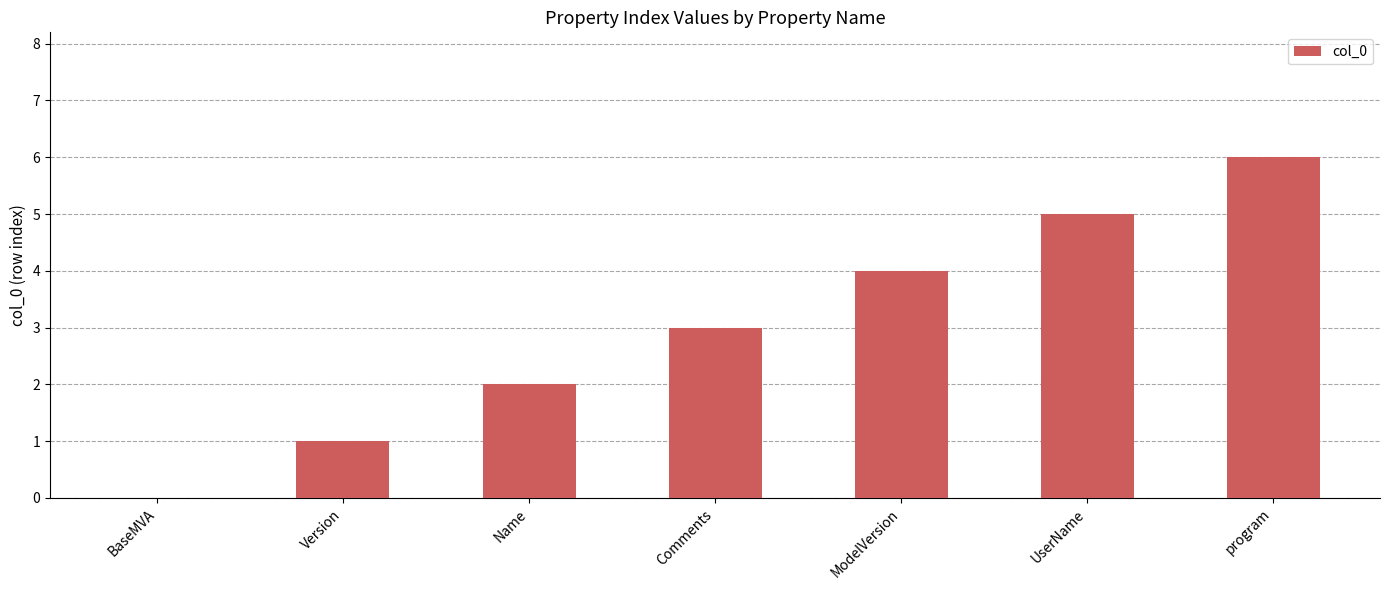

What is the greatest value displayed?

6